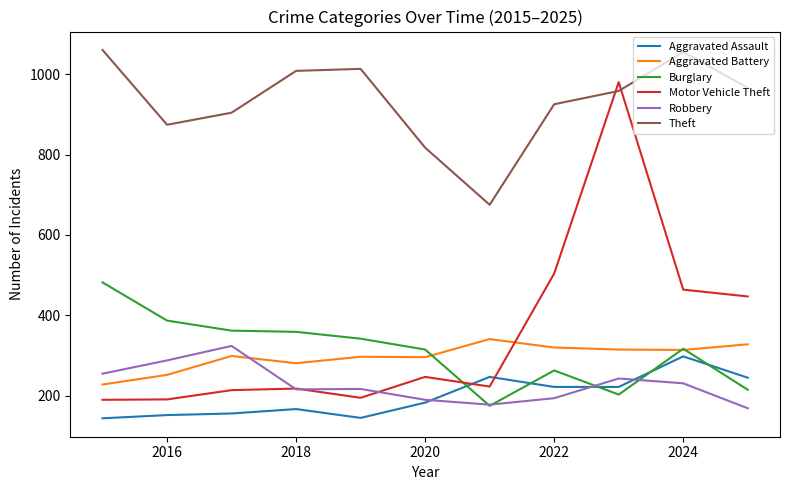

True or false: Motor Vehicle Theft and Burglary cross at least once.

True